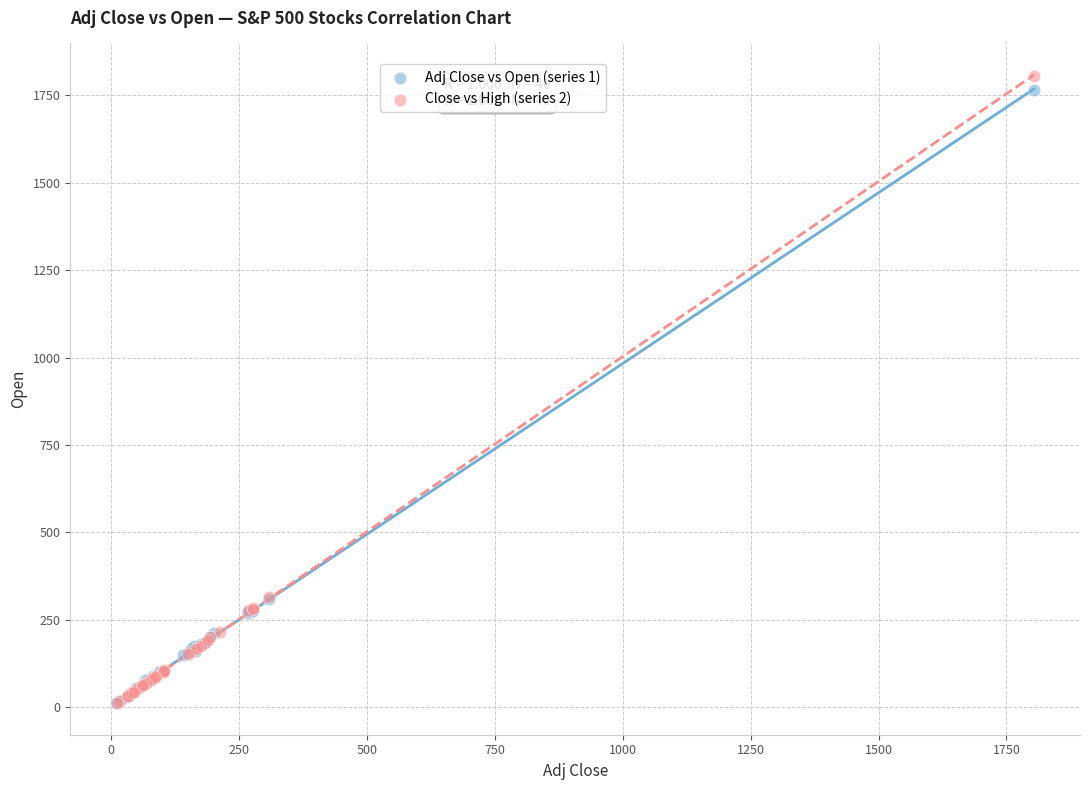

What are all the series names shown in the legend?

Adj Close vs Open (series 1), Close vs High (series 2)